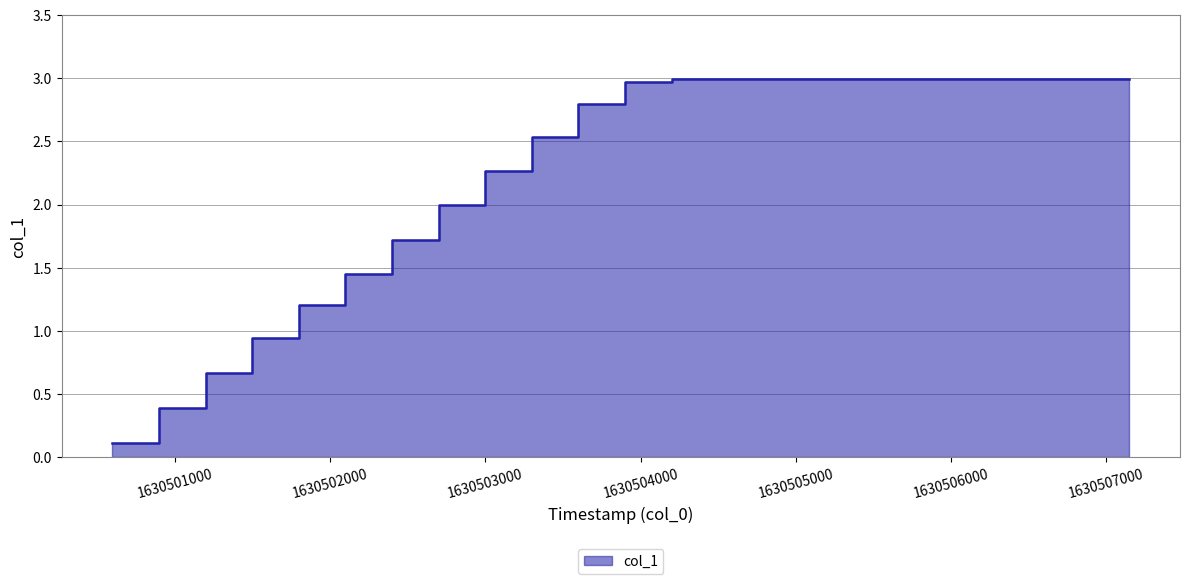

Does the chart display data point markers on the line(s)?

No